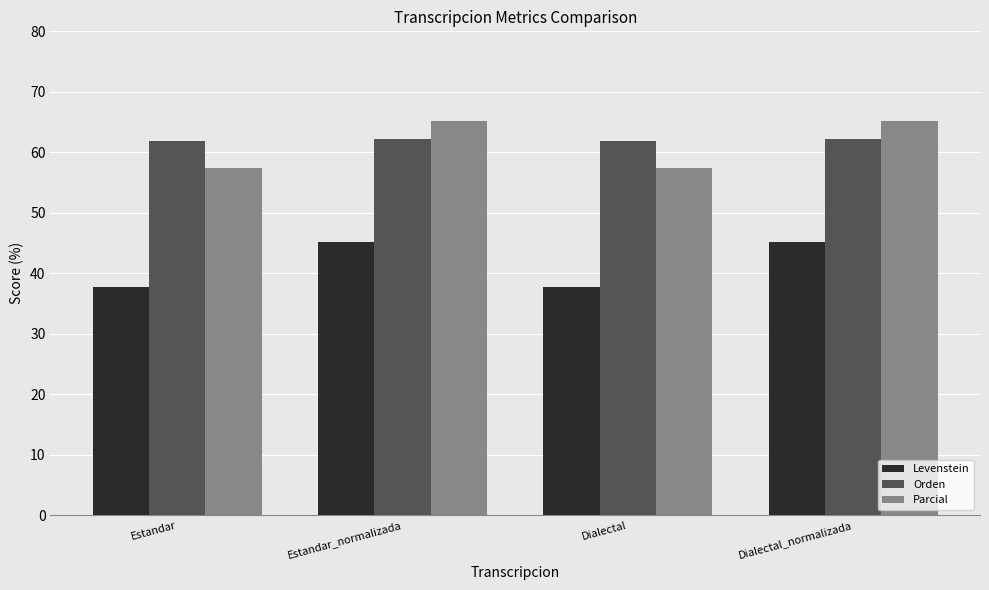

What is the difference between the second highest and minimum values in the Levenstein series?

7.5